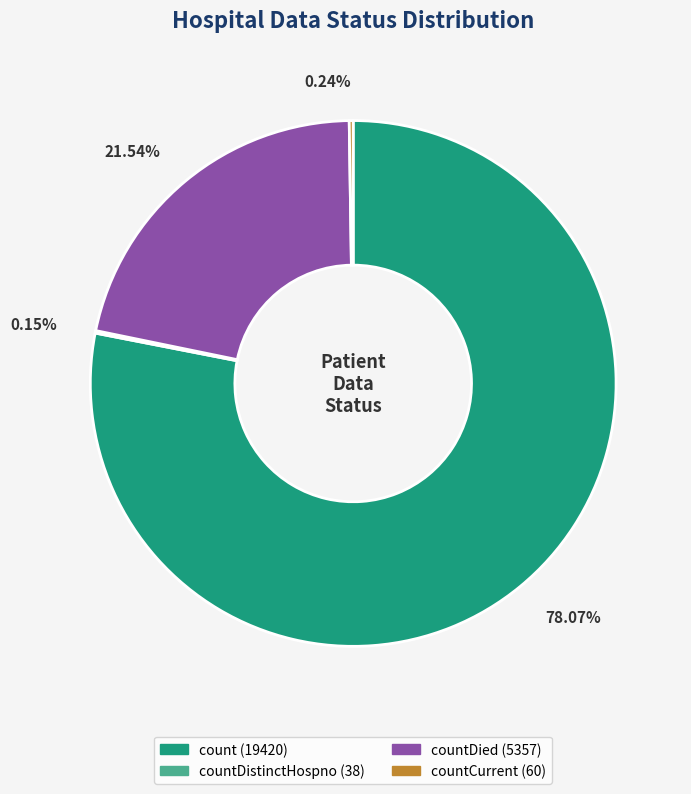

Is there a majority slice in this chart?

Yes